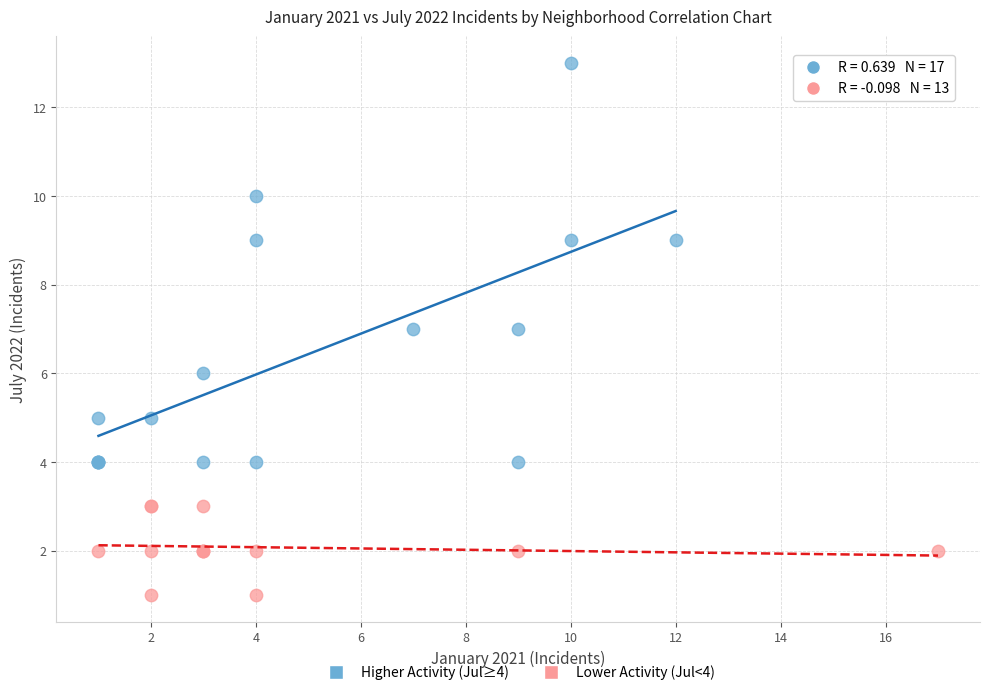

What are all the series names shown in the legend?

Higher Activity (Jul≥4), Lower Activity (Jul<4)